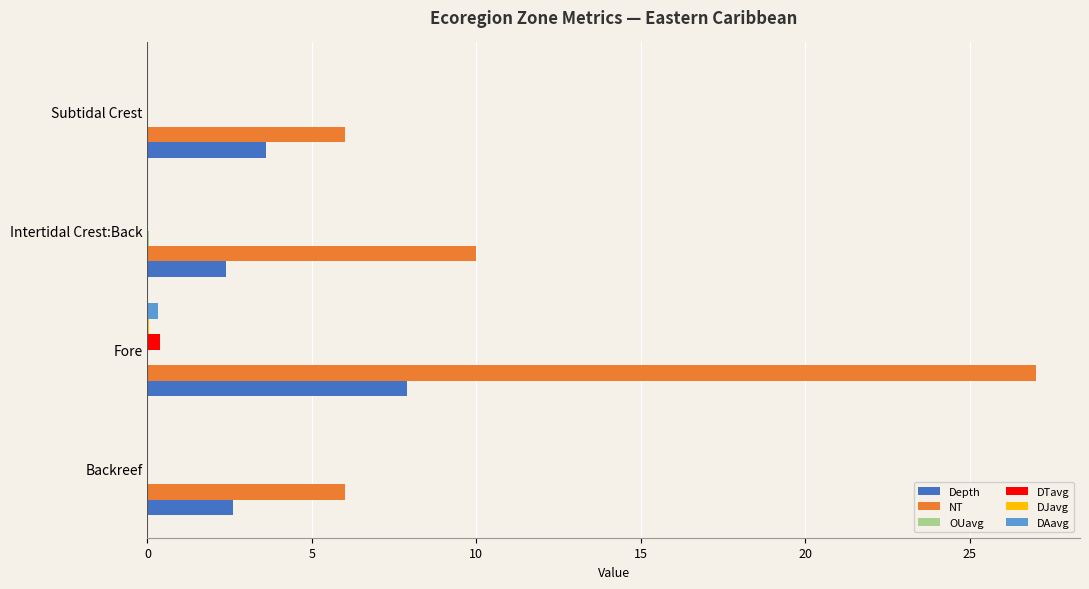

What is the approximate value of NT at Backreef?

6.0